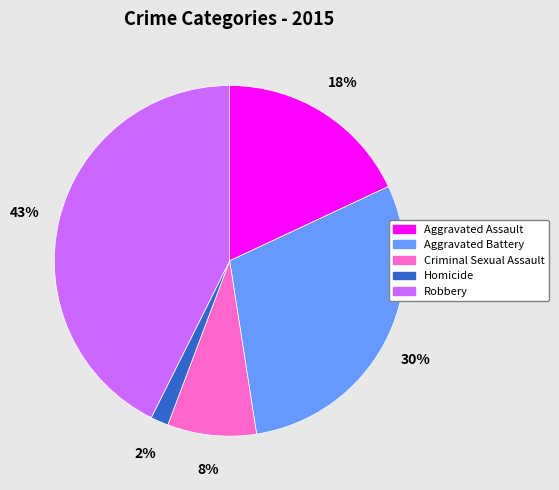

Count the number of slices in the pie.

5